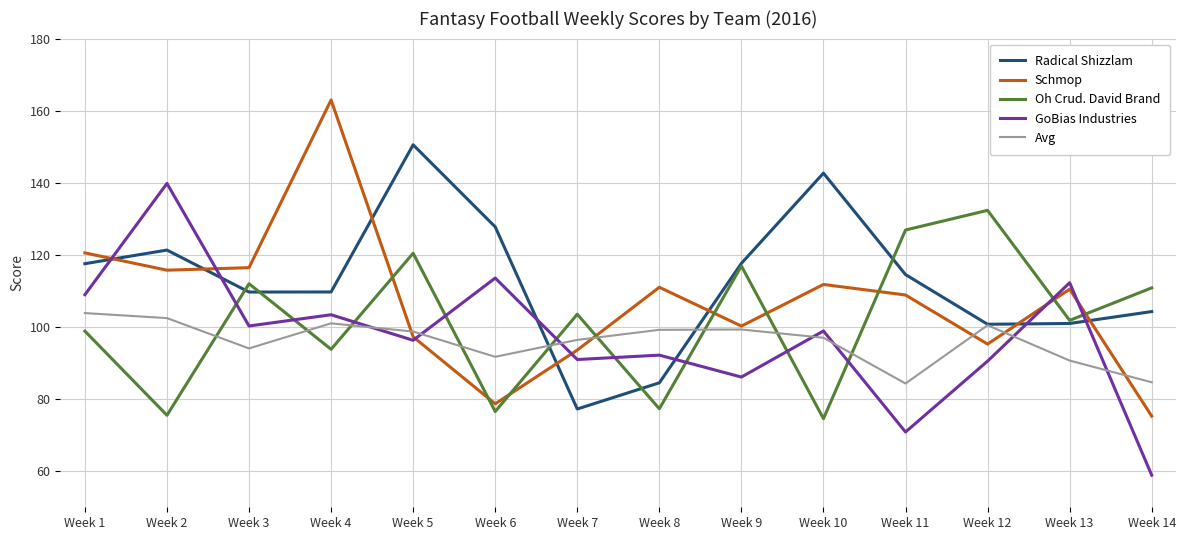

How many interior local peaks does the Oh Crud. David Brand series have?

5